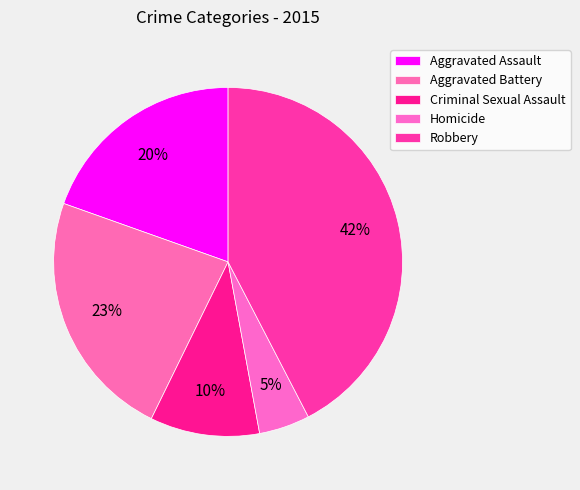

Count the number of slices in the pie.

5